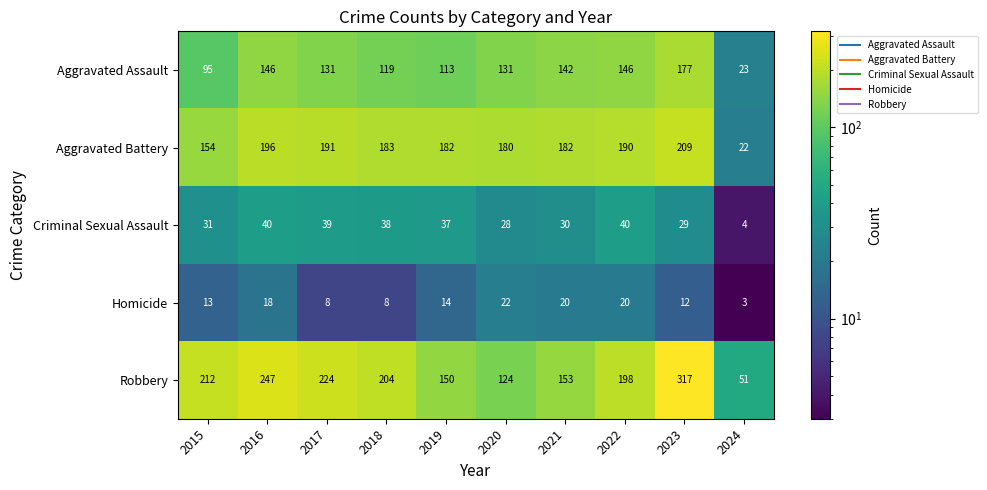

Which series has the largest range (max minus min)?

Robbery